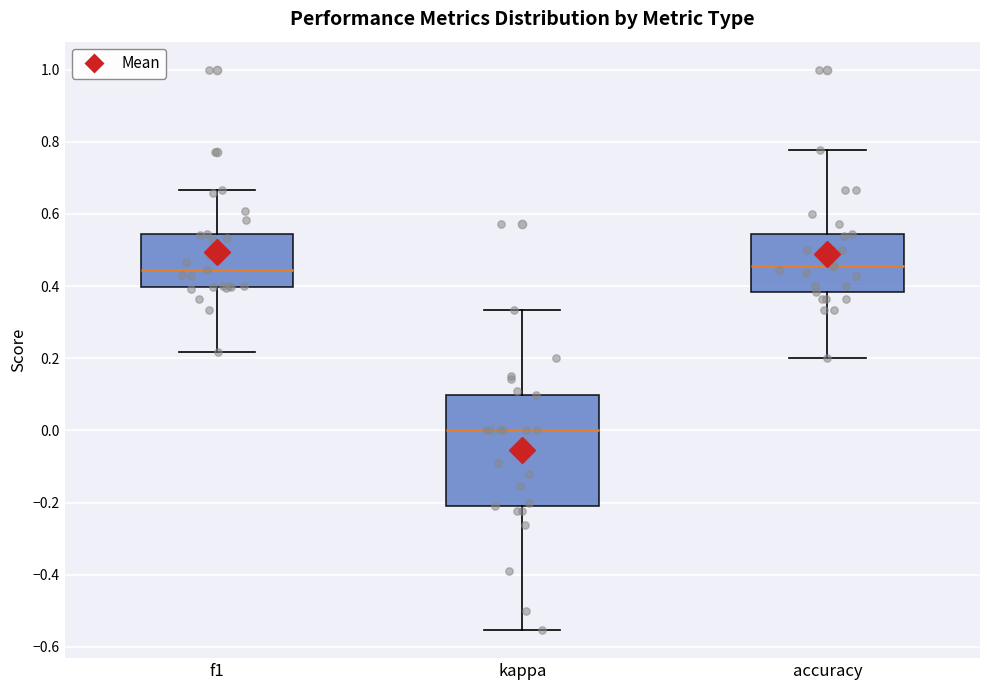

Reading left to right, transcribe this box plot: for each box, give where its median line is, the range the box spans, and where its two whiskers end, as read against the y-axis. The values are not printed on the chart, so give them approximately, as read against the axis.

f1: median 0.44, box 0.40 to 0.54, whiskers 0.22 to 0.66
kappa: median 0.00, box -0.20 to 0.10, whiskers -0.56 to 0.34
accuracy: median 0.46, box 0.38 to 0.54, whiskers 0.20 to 0.78